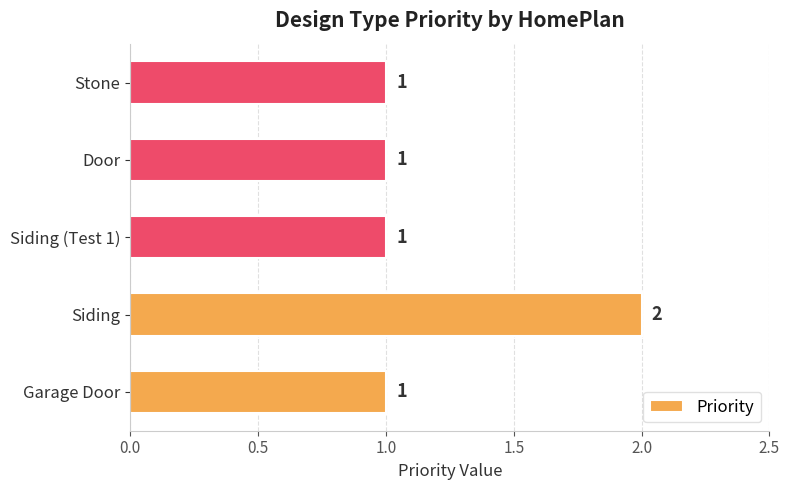

Are the bars horizontal?

Yes